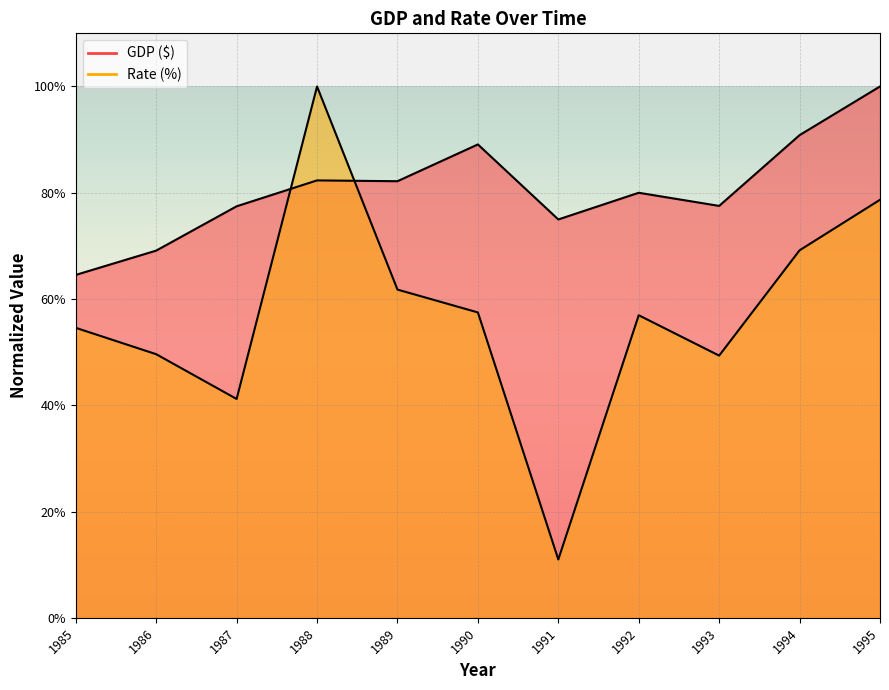

Reading left to right, list all the values displayed in this chart.

GDP ($): 0.6	0.7	0.8	0.8	0.8	0.9	0.7	0.8	0.8	0.9	1.0
Rate (%): 0.5	0.5	0.4	1.0	0.6	0.6	0.1	0.6	0.5	0.7	0.8